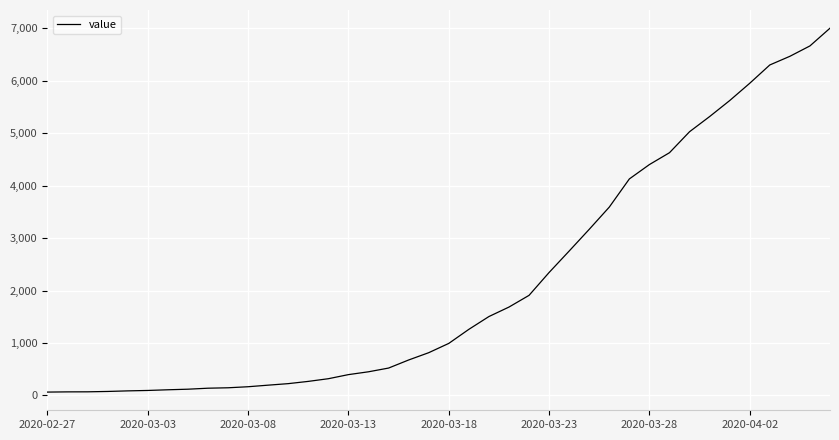

What is the greatest value displayed?

7002